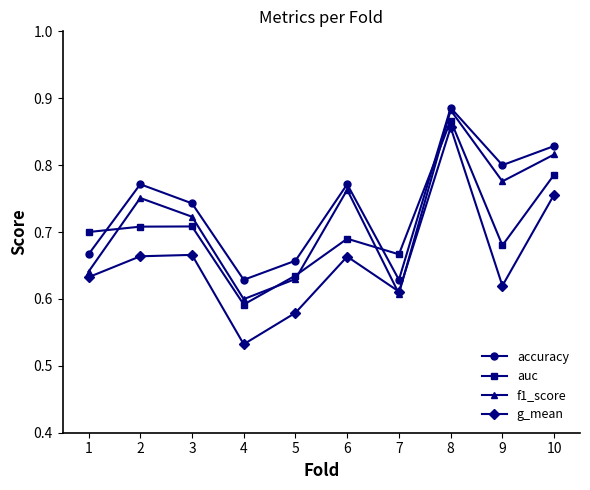

The value of auc at 7 is 1.1. True or false?

False